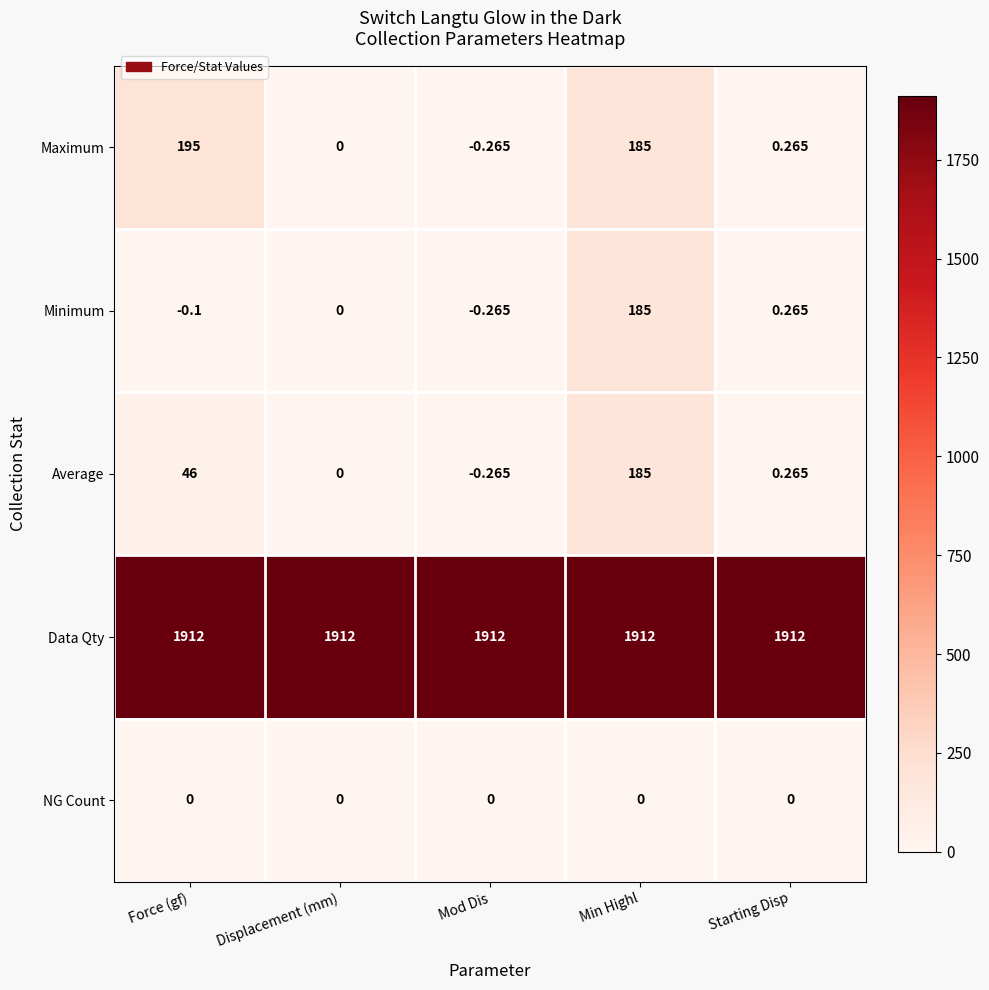

At which label is Maximum closest to 97?

Min Highl